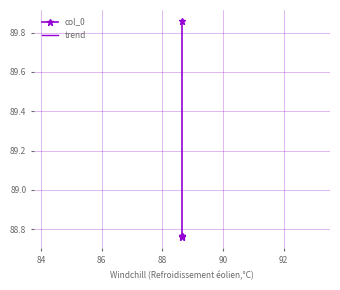

True or false: the data has more than 2 interior local peaks.

False